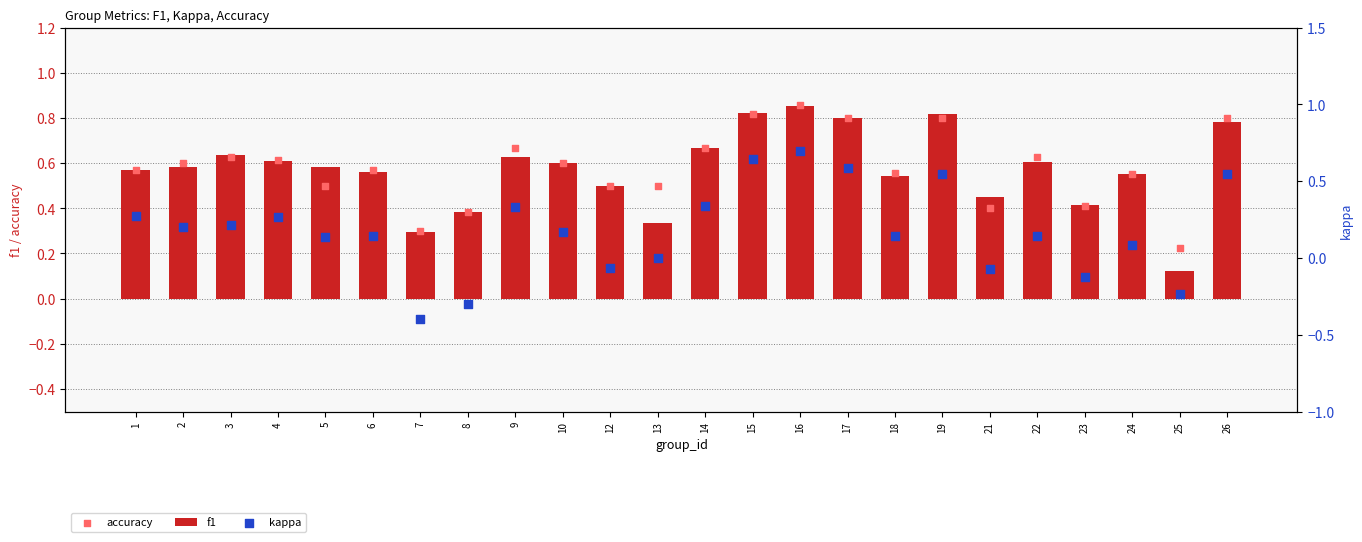

Which series has the largest Y range (max minus min)?

kappa